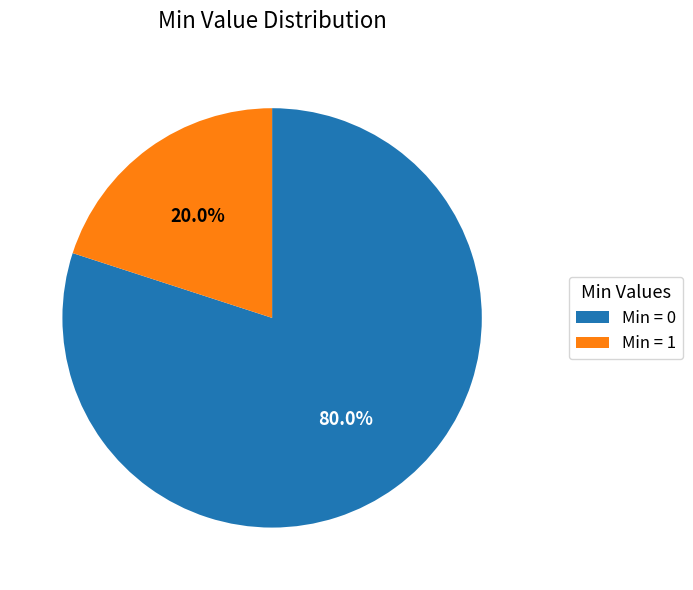

Which category has the smallest portion of the pie?

Min = 1